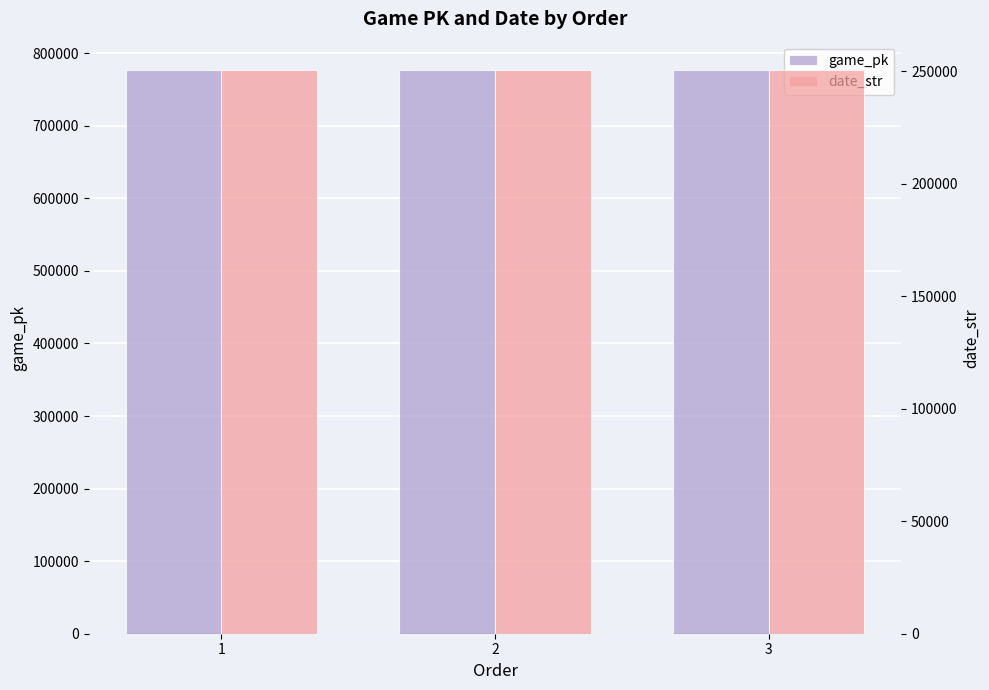

What is the difference between the highest and lowest values at 1?

526261